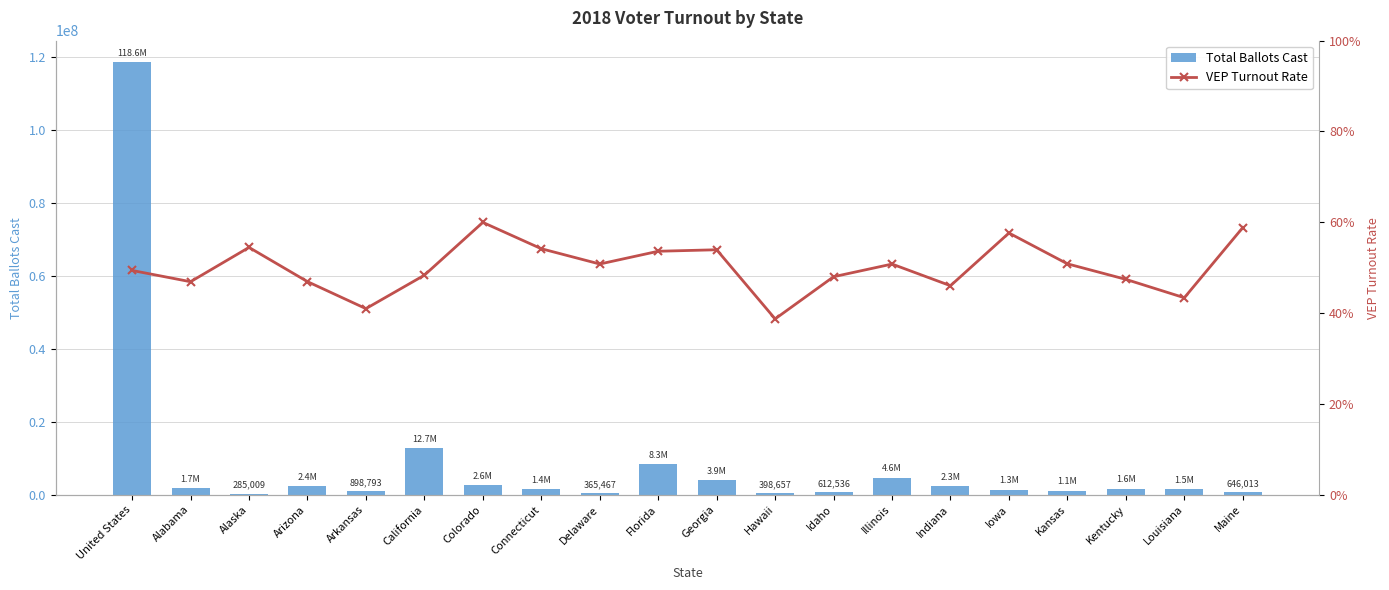

Are the bars horizontal?

No